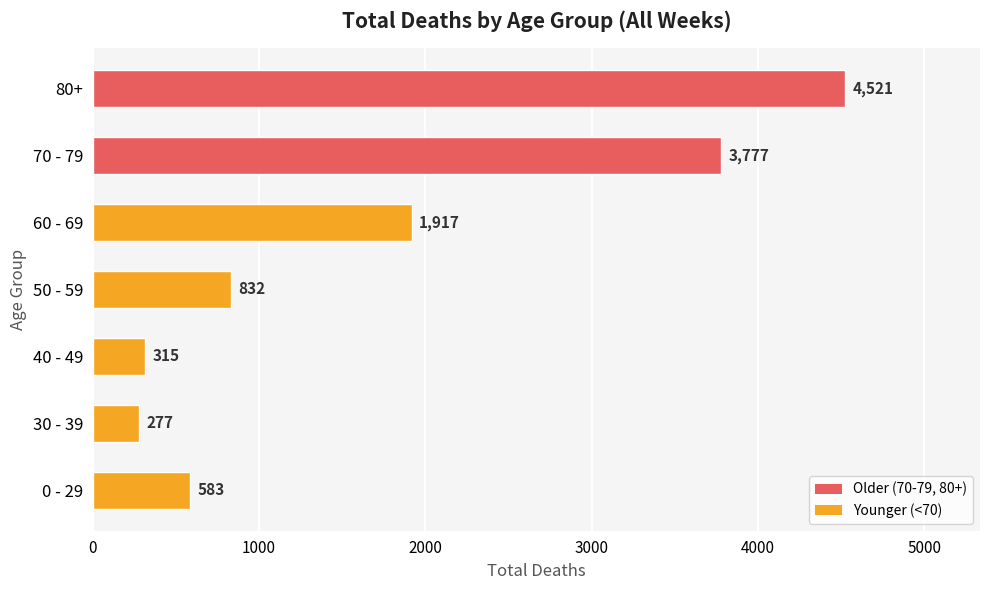

How many series are shown in this chart?

1